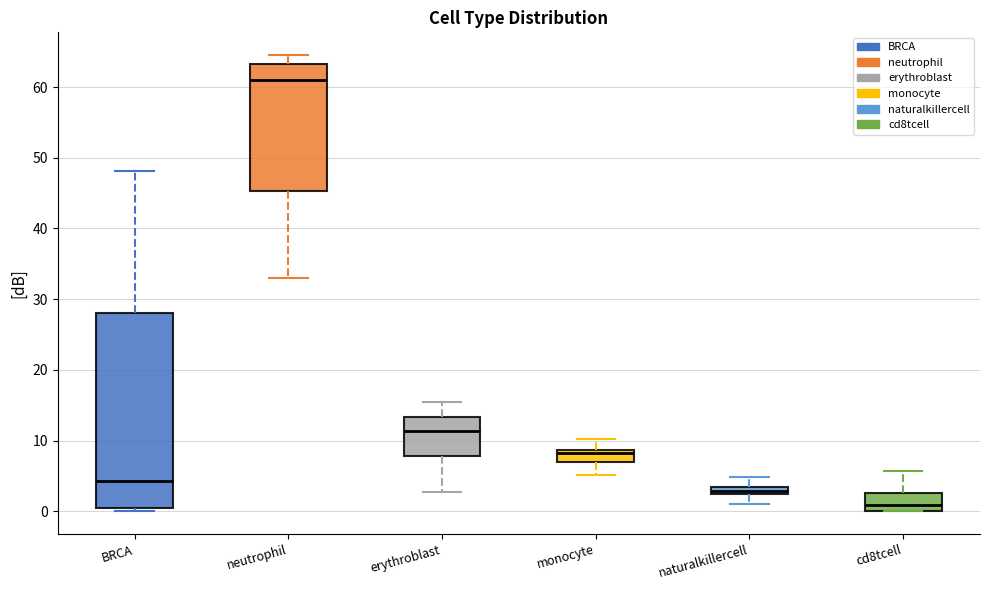

Where does the upper whisker of the box for BRCA end on the y-axis? The values are not printed on the chart, so give them approximately, as read against the axis.

48